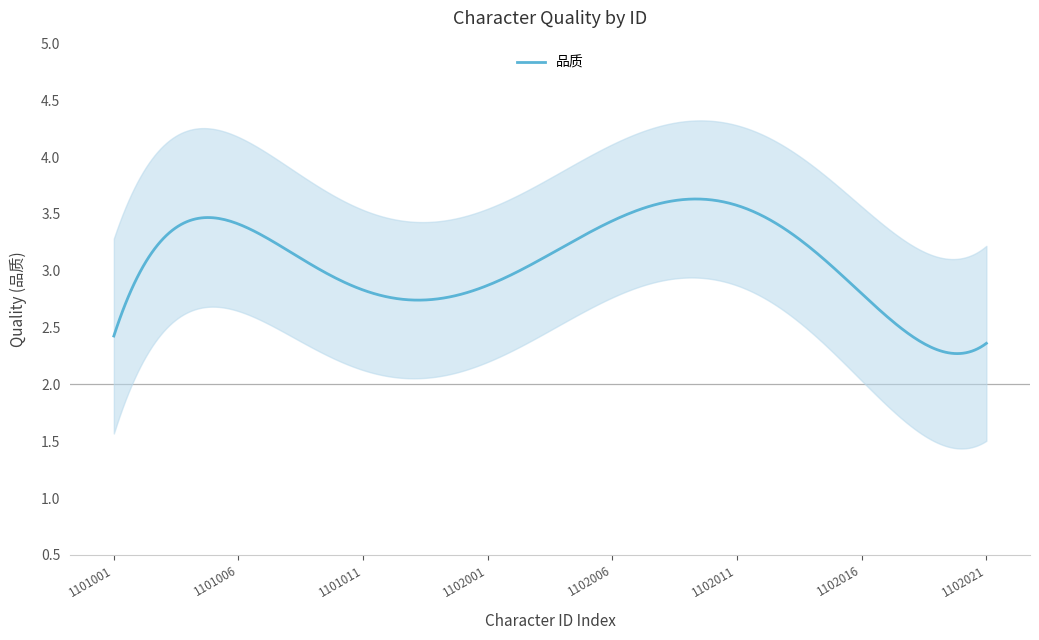

What is the lowest value of the 品质 series?

2.3